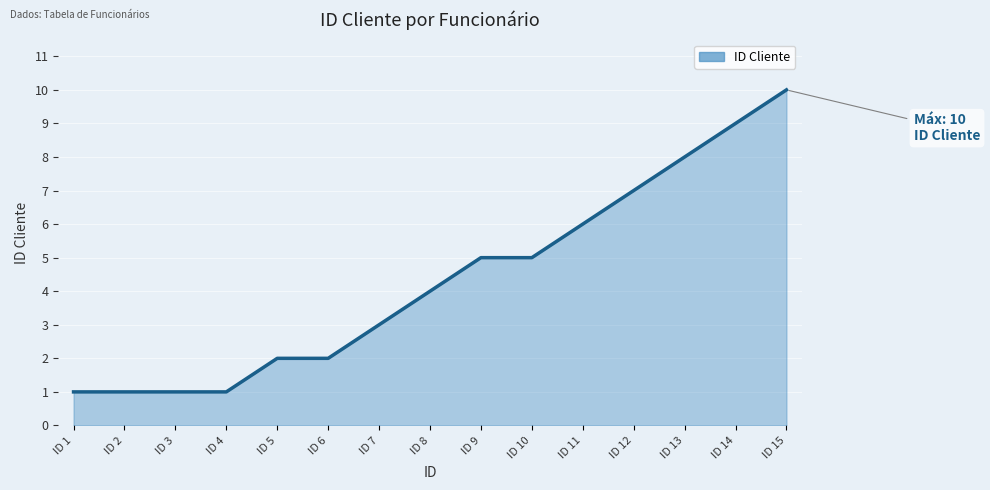

What is the greatest value displayed?

10